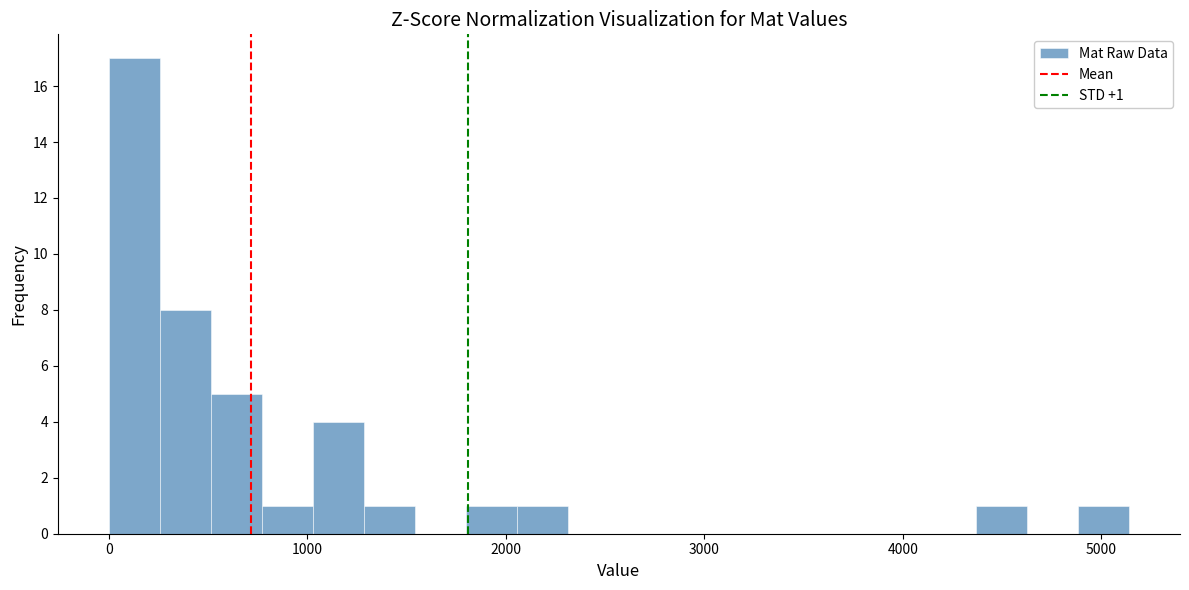

Read against the x-axis, roughly where is the centre of the tallest bar?

100